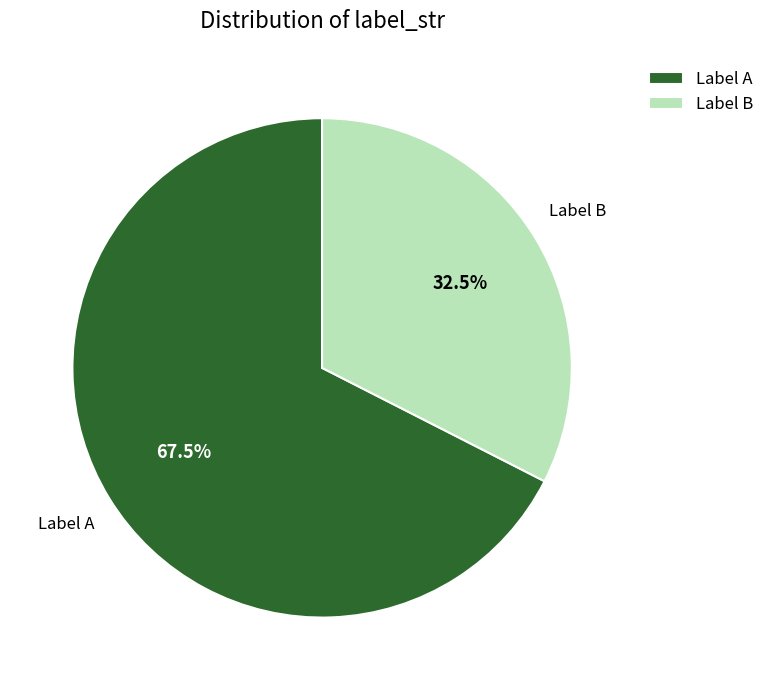

How many segments does this pie chart have?

2